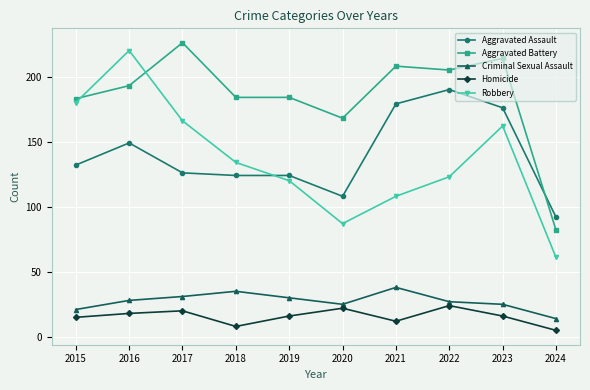

What is the value of the Homicide point at the 5th from the left?

16